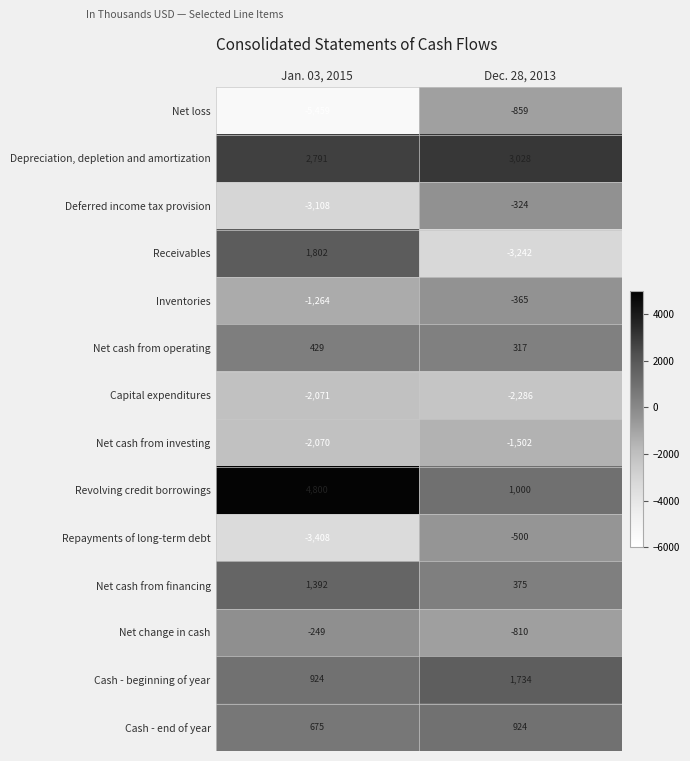

What is the minimum value for Inventories?

-1264